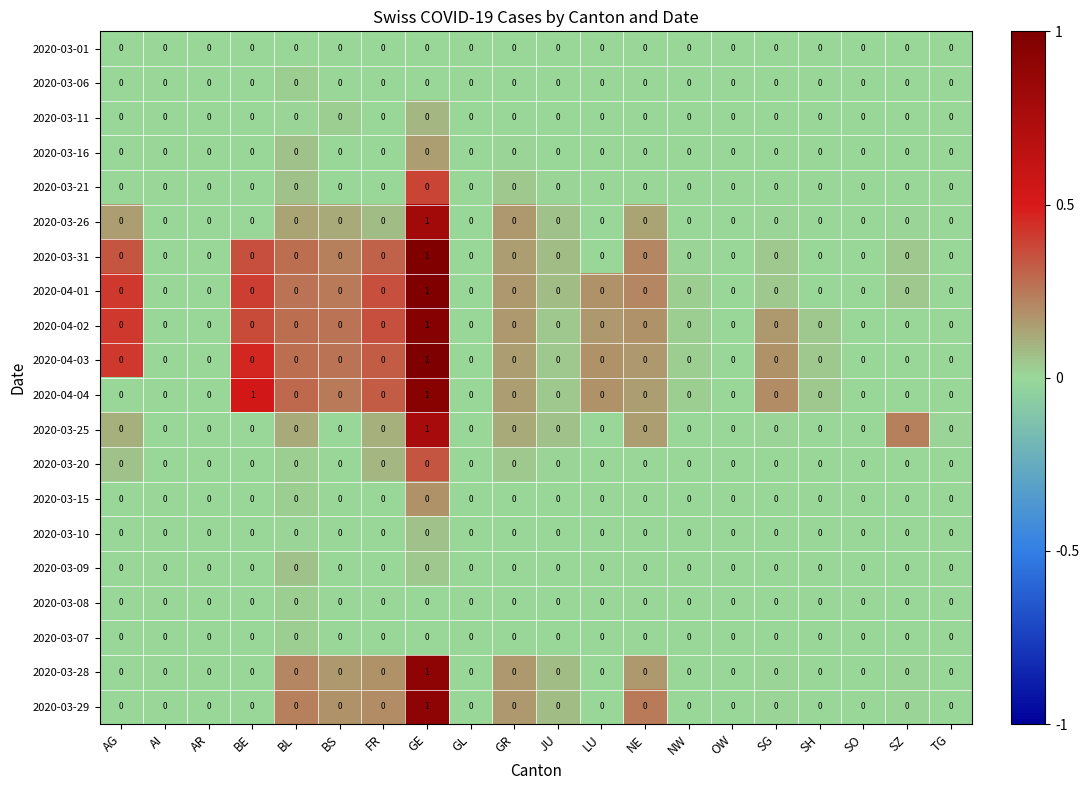

Which series has the largest total across all categories?

2020-04-04